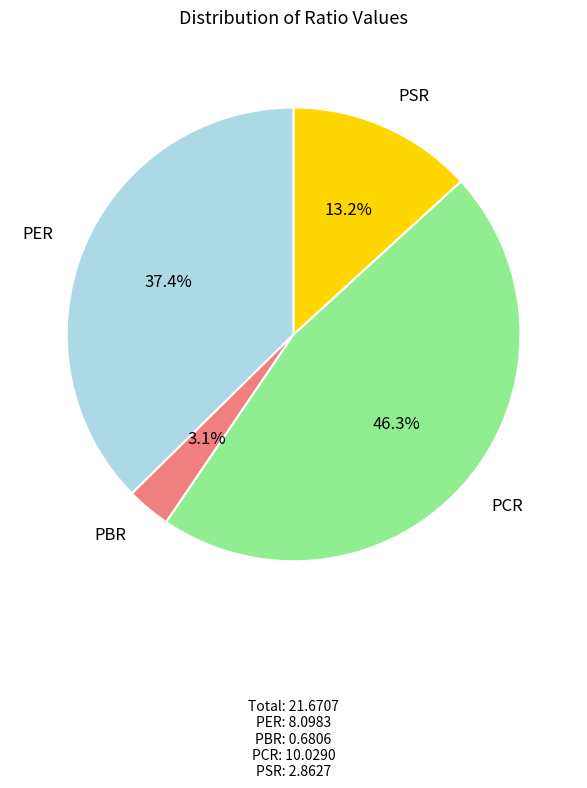

Is there a majority slice in this chart?

No